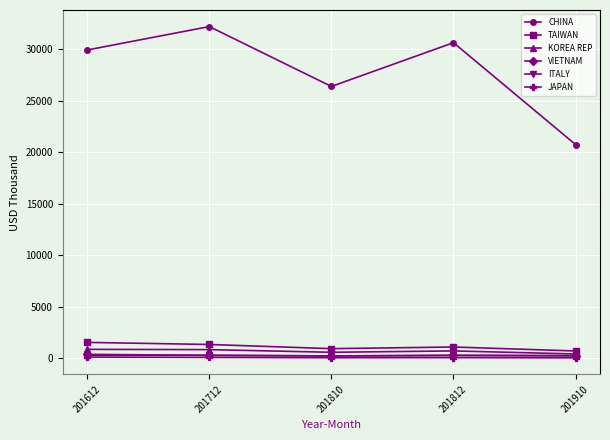

Which series has the largest range (max minus min)?

CHINA